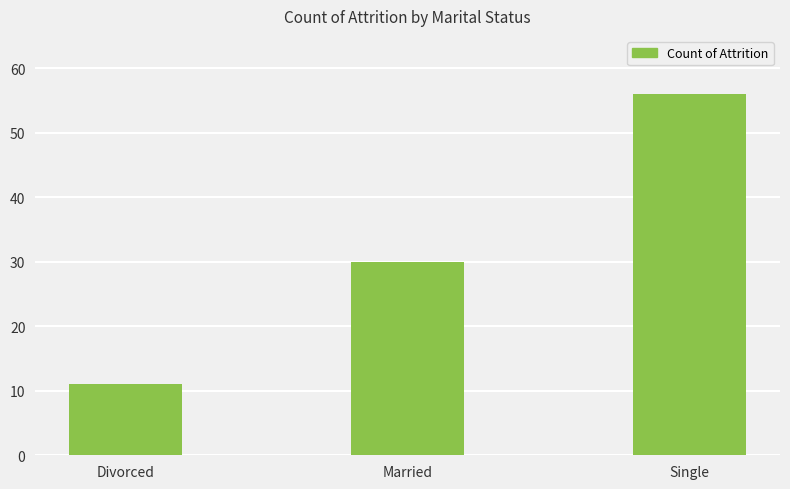

How many values are below 30?

1